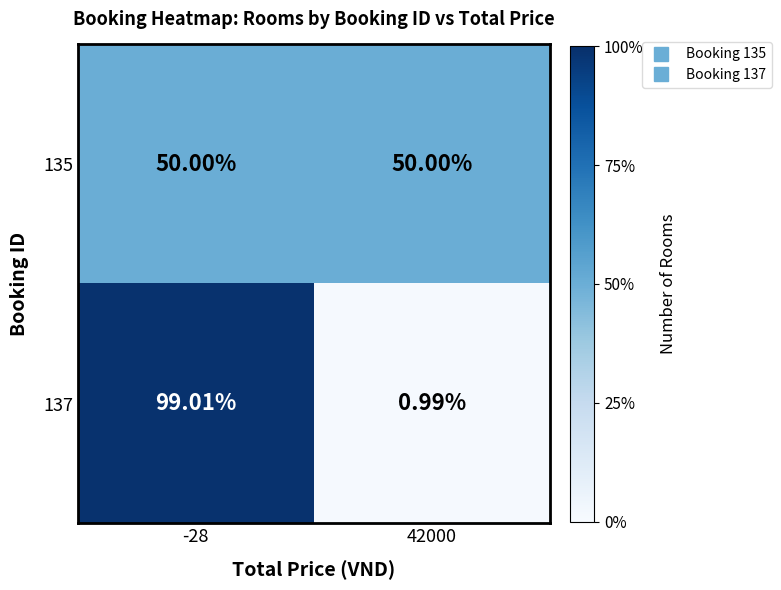

At which category is the sum across all series the highest?

-28